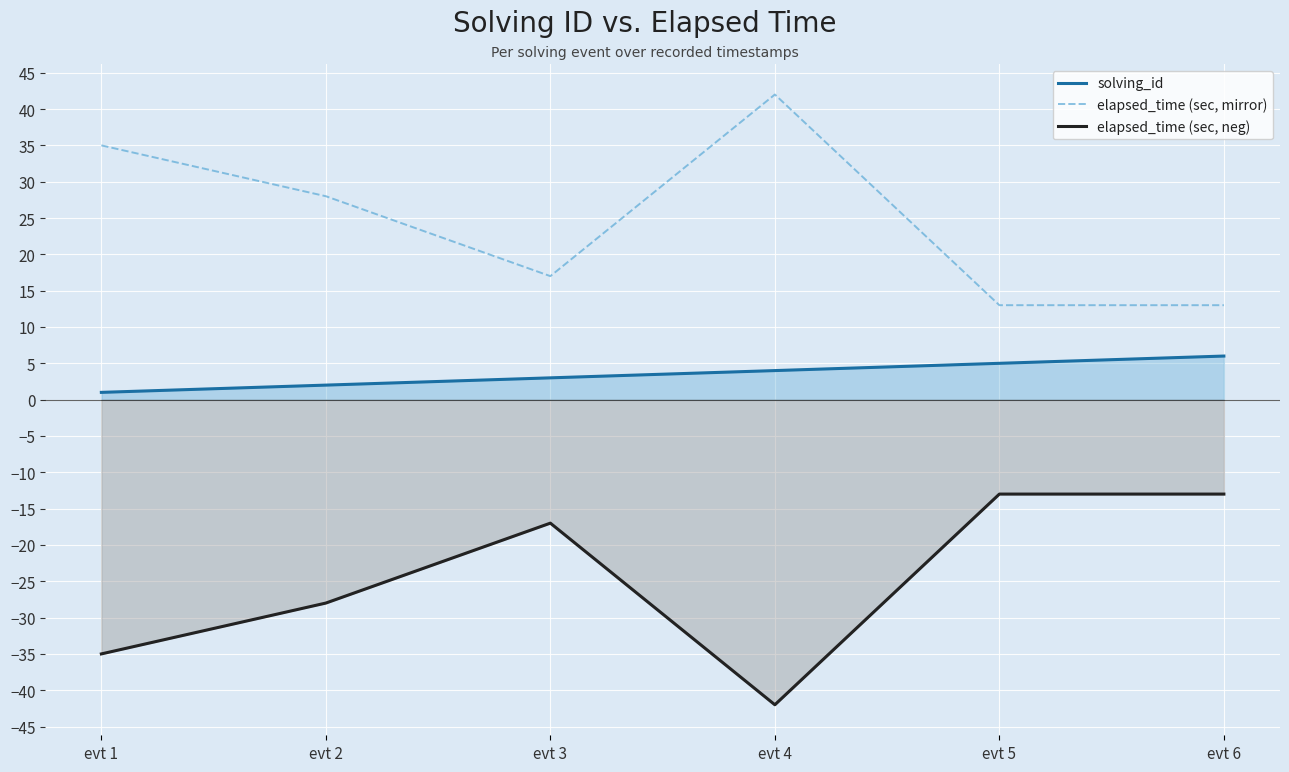

True or false: solving_id and elapsed_time (sec, mirror) intersect in this chart.

False